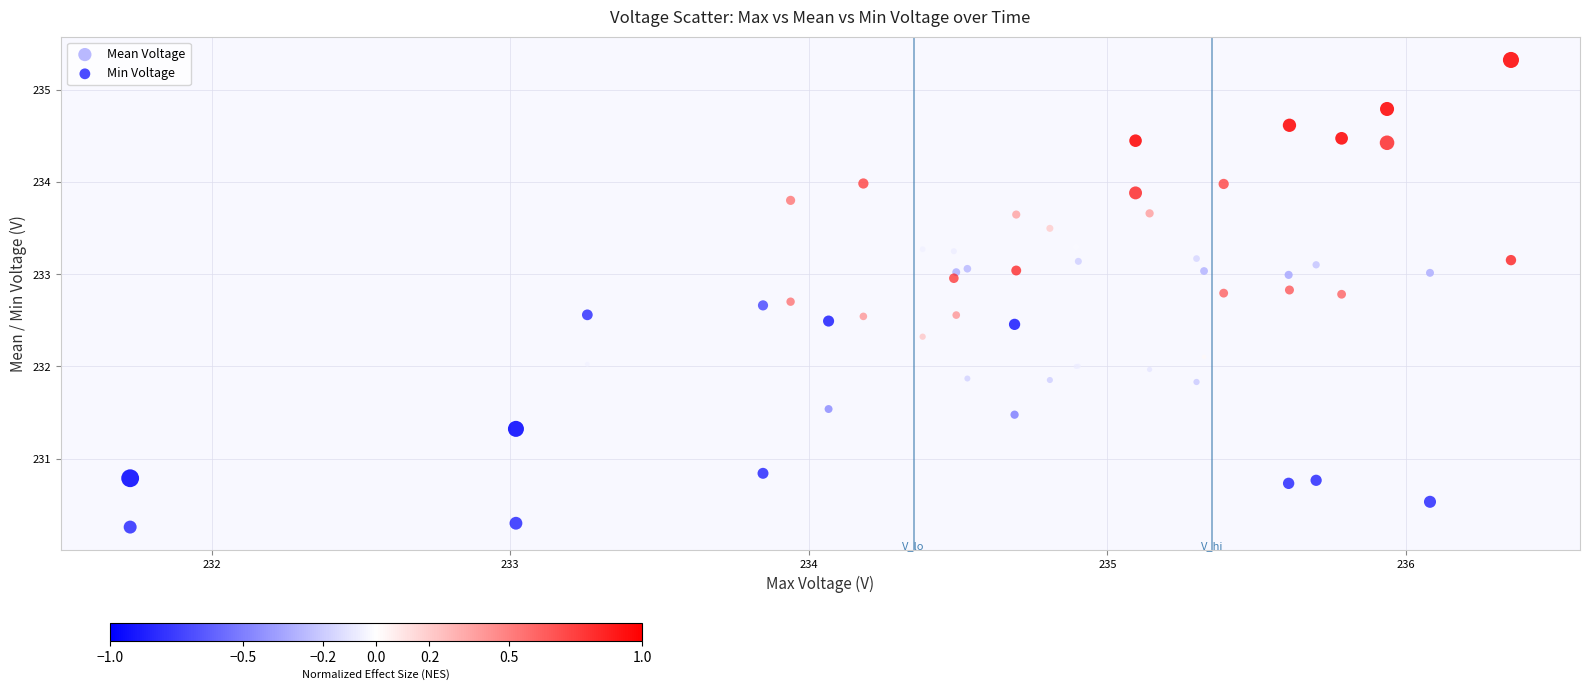

What are all the series names shown in the legend?

Mean Voltage, Min Voltage